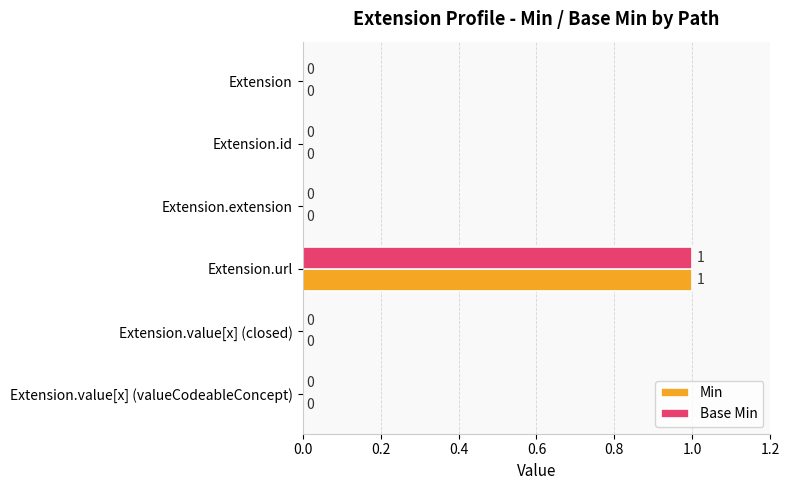

What is the maximum value for Min?

1